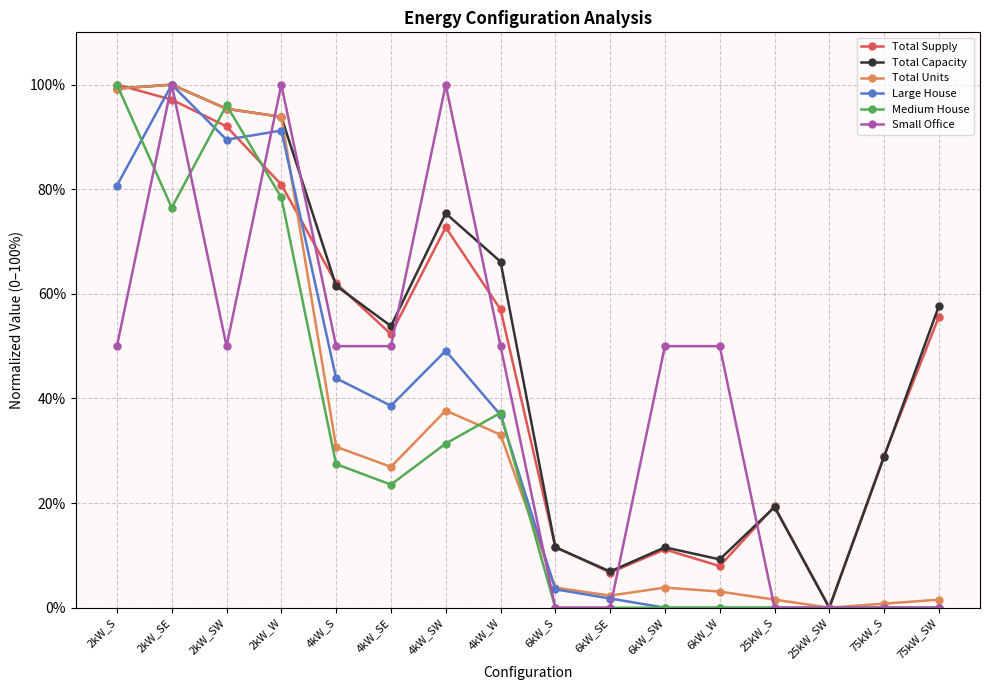

At which category is the sum across all series the highest?

2kW_SE